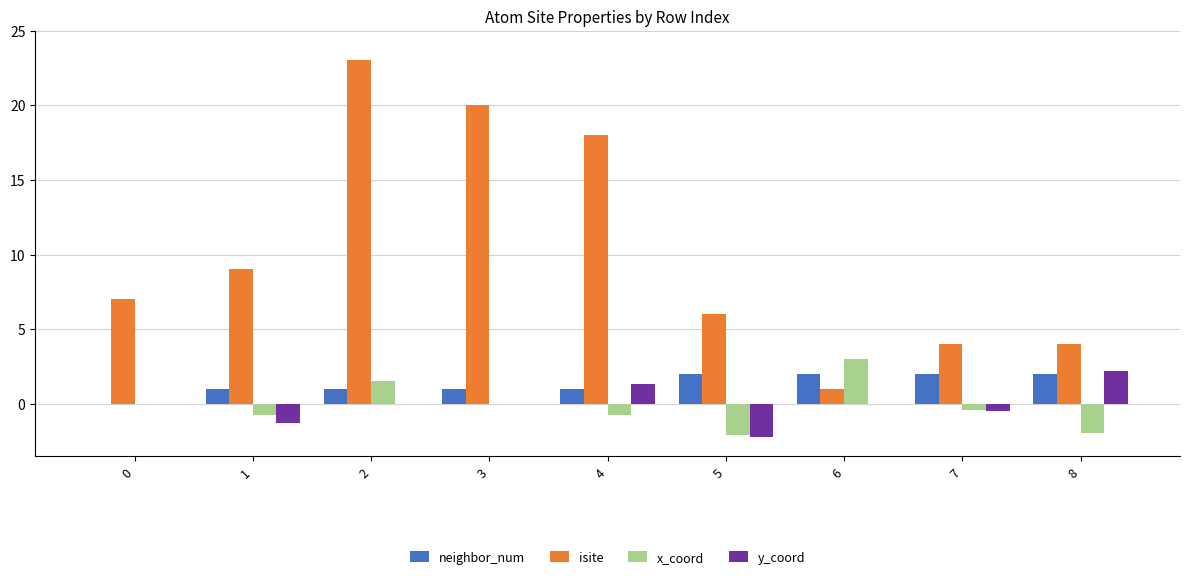

Between 2 and 6, which series saw the biggest shift?

isite